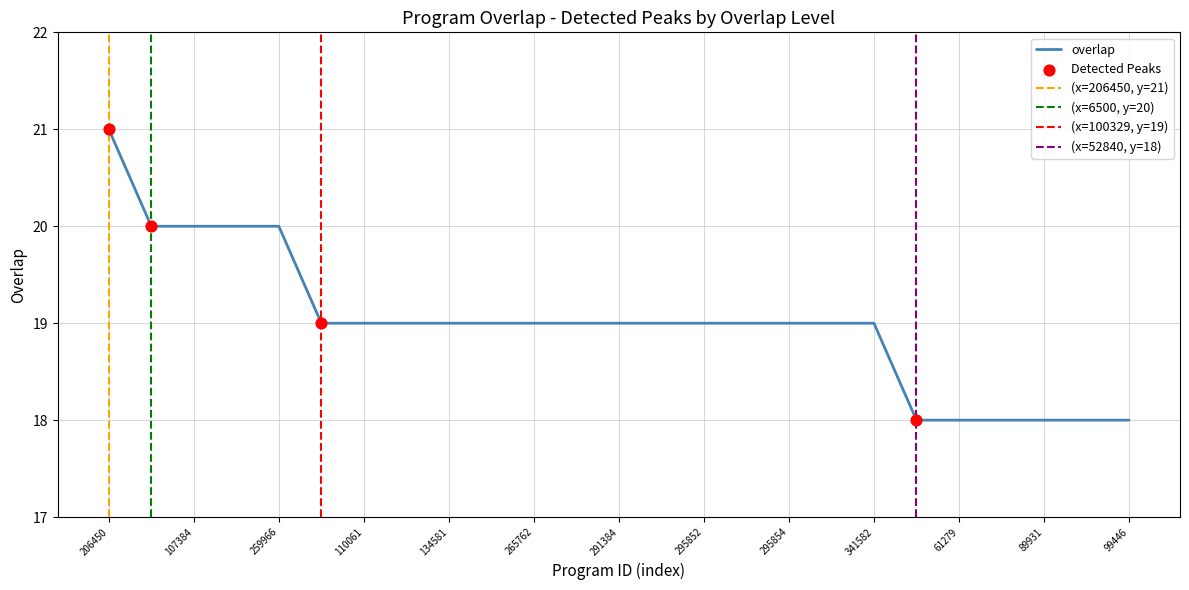

The overlap series shows 19 at 295854. True or false?

True